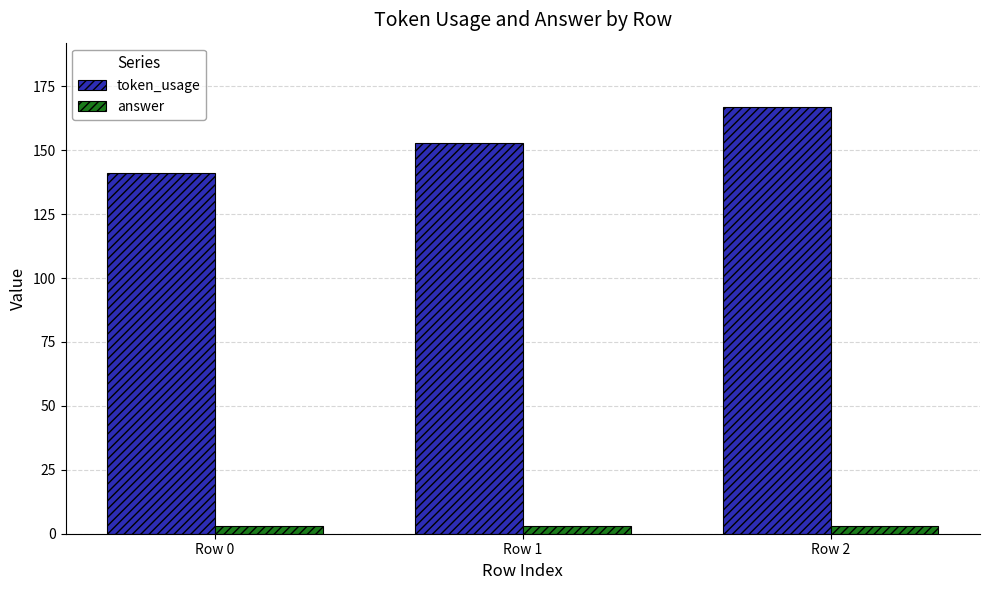

Read the token_usage value at Row 0, to the nearest 5.

140